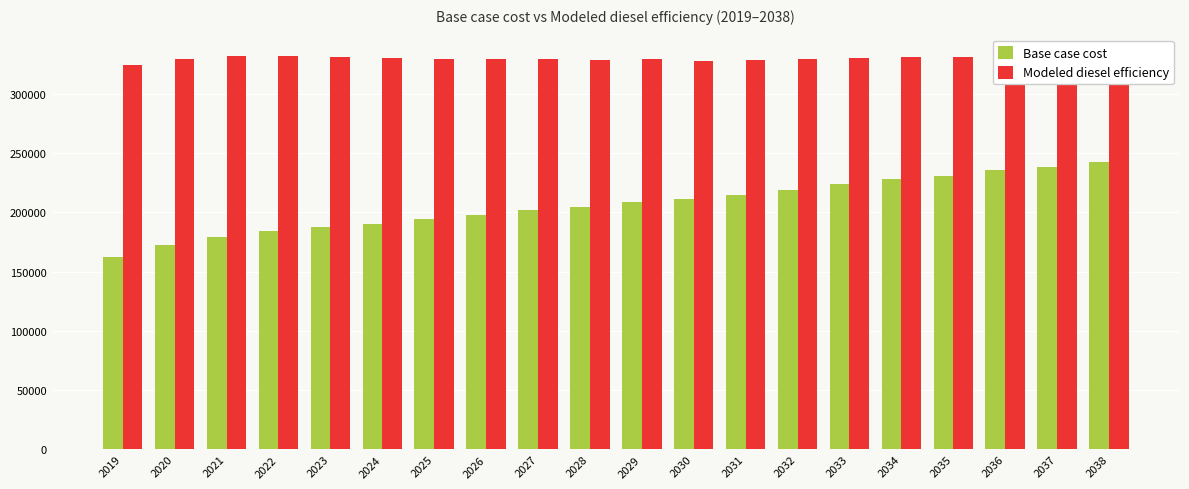

Reading left to right, extract all data points from this chart.

Base case cost: 2019=162315.9	2020=172447.2	2021=179443.3	2022=184059.0	2023=187612.4	2024=190523.3	2025=194021.2	2026=198121.9	2027=201624.8	2028=204546.0	2029=208638.8	2030=210975.5	2031=215066.5	2032=219157.7	2033=223832.9	2034=228508.3	2035=230846.0	2036=235521.3	2037=238137.3	2038=242806.7
Modeled diesel efficiency: 2019=324150.3	2020=329221.7	2021=331540.0	2022=331789.0	2023=331164.7	2024=330046.8	2025=329550.7	2026=329688.7	2027=329367.4	2028=328599.5	2029=328976.9	2030=327836.2	2031=328366.8	2032=328972.4	2033=330181.8	2034=331462.7	2035=330688.0	2036=332106.4	2037=331719.1	2038=333263.2